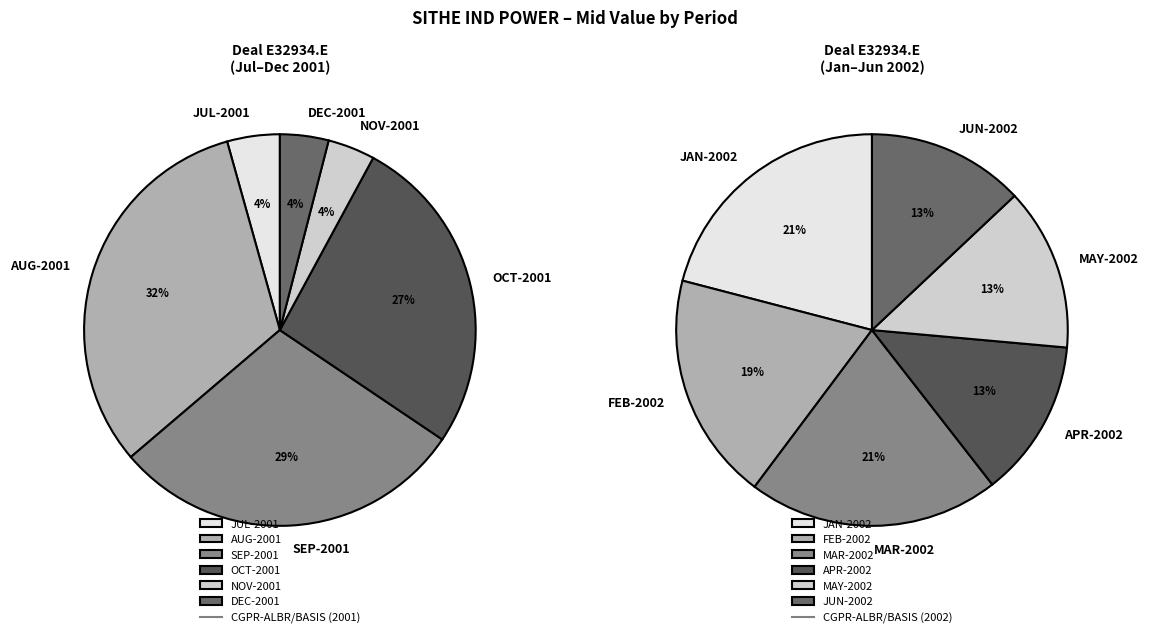

Does any single category account for the majority?

No